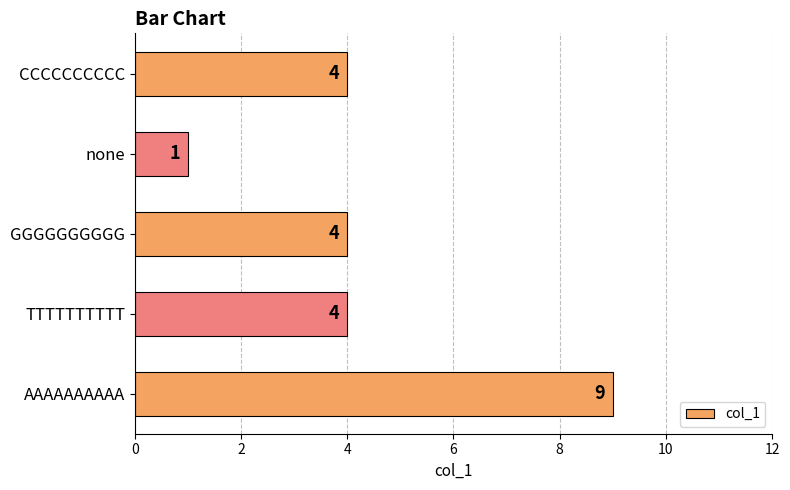

Is it true that the value at GGGGGGGGGG is 7?

False